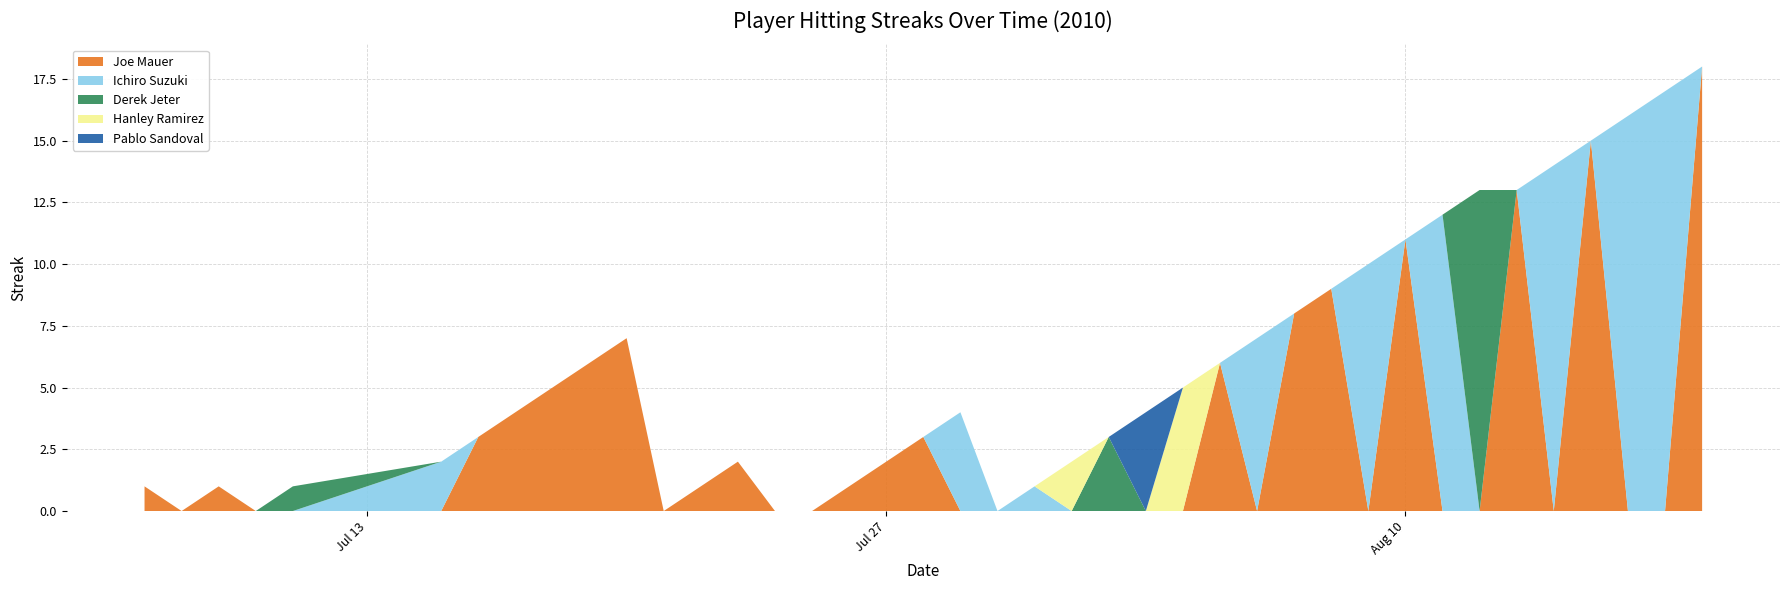

Reading left to right, what are all the values shown in this chart?

Joe Mauer: 2010-07-07=1	2010-07-08=0	2010-07-09=1	2010-07-10=0	2010-07-11=0	2010-07-15=0	2010-07-16=3	2010-07-17=4	2010-07-18=5	2010-07-19=6	2010-07-20=7	2010-07-21=0	2010-07-22=1	2010-07-23=2	2010-07-24=0	2010-07-25=0	2010-07-26=1	2010-07-27=2	2010-07-28=3	2010-07-29=0	2010-07-30=0	2010-07-31=0	2010-08-01=0	2010-08-02=0	2010-08-03=0	2010-08-04=0	2010-08-05=6	2010-08-06=0	2010-08-07=8	2010-08-08=9	2010-08-09=0	2010-08-10=11	2010-08-11=0	2010-08-12=0	2010-08-13=13	2010-08-14=0	2010-08-15=15	2010-08-16=0	2010-08-17=0	2010-08-18=18
Ichiro Suzuki: 2010-07-07=0	2010-07-08=0	2010-07-09=0	2010-07-10=0	2010-07-11=0	2010-07-15=2	2010-07-16=0	2010-07-17=0	2010-07-18=0	2010-07-19=0	2010-07-20=0	2010-07-21=0	2010-07-22=0	2010-07-23=0	2010-07-24=0	2010-07-25=0	2010-07-26=0	2010-07-27=0	2010-07-28=0	2010-07-29=4	2010-07-30=0	2010-07-31=1	2010-08-01=0	2010-08-02=0	2010-08-03=0	2010-08-04=0	2010-08-05=0	2010-08-06=7	2010-08-07=0	2010-08-08=0	2010-08-09=10	2010-08-10=0	2010-08-11=12	2010-08-12=0	2010-08-13=0	2010-08-14=14	2010-08-15=0	2010-08-16=16	2010-08-17=17	2010-08-18=0
Derek Jeter: 2010-07-07=0	2010-07-08=0	2010-07-09=0	2010-07-10=0	2010-07-11=1	2010-07-15=0	2010-07-16=0	2010-07-17=0	2010-07-18=0	2010-07-19=0	2010-07-20=0	2010-07-21=0	2010-07-22=0	2010-07-23=0	2010-07-24=0	2010-07-25=0	2010-07-26=0	2010-07-27=0	2010-07-28=0	2010-07-29=0	2010-07-30=0	2010-07-31=0	2010-08-01=0	2010-08-02=3	2010-08-03=0	2010-08-04=0	2010-08-05=0	2010-08-06=0	2010-08-07=0	2010-08-08=0	2010-08-09=0	2010-08-10=0	2010-08-11=0	2010-08-12=13	2010-08-13=0	2010-08-14=0	2010-08-15=0	2010-08-16=0	2010-08-17=0	2010-08-18=0
Hanley Ramirez: 2010-07-07=0	2010-07-08=0	2010-07-09=0	2010-07-10=0	2010-07-11=0	2010-07-15=0	2010-07-16=0	2010-07-17=0	2010-07-18=0	2010-07-19=0	2010-07-20=0	2010-07-21=0	2010-07-22=0	2010-07-23=0	2010-07-24=0	2010-07-25=0	2010-07-26=0	2010-07-27=0	2010-07-28=0	2010-07-29=0	2010-07-30=0	2010-07-31=0	2010-08-01=2	2010-08-02=0	2010-08-03=0	2010-08-04=5	2010-08-05=0	2010-08-06=0	2010-08-07=0	2010-08-08=0	2010-08-09=0	2010-08-10=0	2010-08-11=0	2010-08-12=0	2010-08-13=0	2010-08-14=0	2010-08-15=0	2010-08-16=0	2010-08-17=0	2010-08-18=0
Pablo Sandoval: 2010-07-07=0	2010-07-08=0	2010-07-09=0	2010-07-10=0	2010-07-11=0	2010-07-15=0	2010-07-16=0	2010-07-17=0	2010-07-18=0	2010-07-19=0	2010-07-20=0	2010-07-21=0	2010-07-22=0	2010-07-23=0	2010-07-24=0	2010-07-25=0	2010-07-26=0	2010-07-27=0	2010-07-28=0	2010-07-29=0	2010-07-30=0	2010-07-31=0	2010-08-01=0	2010-08-02=0	2010-08-03=4	2010-08-04=0	2010-08-05=0	2010-08-06=0	2010-08-07=0	2010-08-08=0	2010-08-09=0	2010-08-10=0	2010-08-11=0	2010-08-12=0	2010-08-13=0	2010-08-14=0	2010-08-15=0	2010-08-16=0	2010-08-17=0	2010-08-18=0